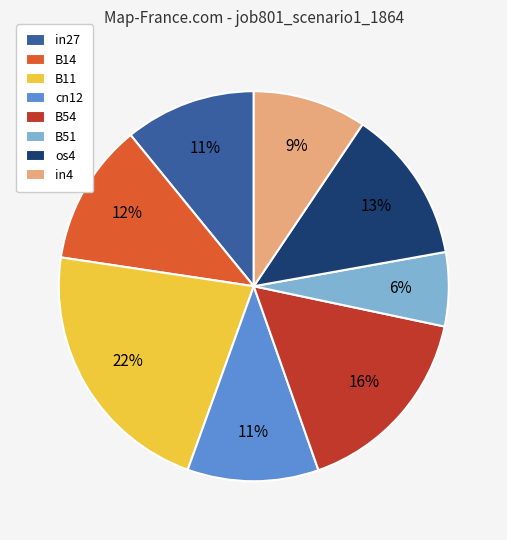

Between os4 and B51, which is larger?

os4